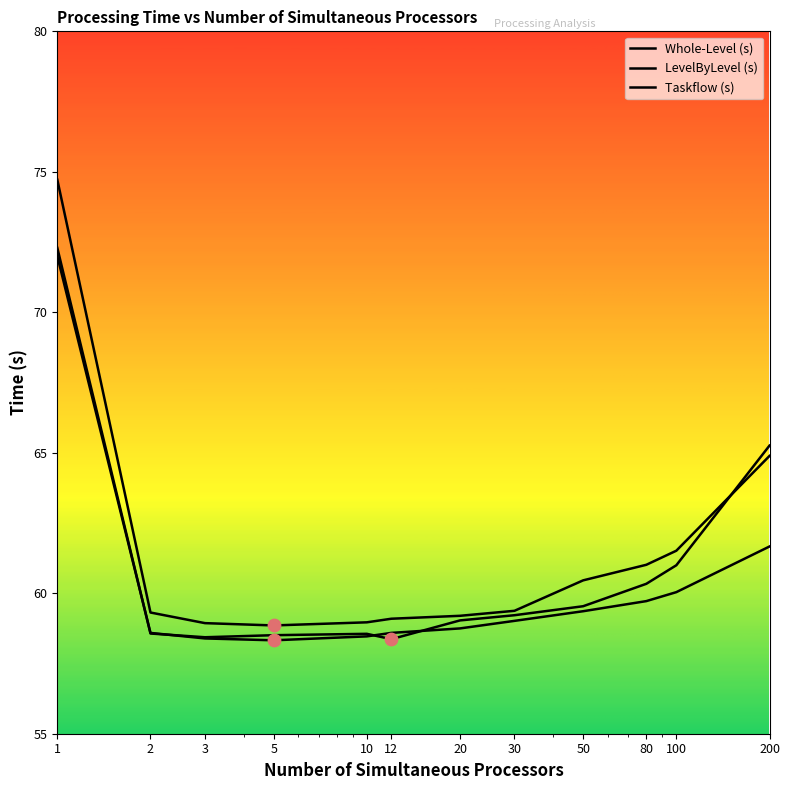

What are all the series names shown in the legend?

Whole-Level (s), LevelByLevel (s), Taskflow (s)